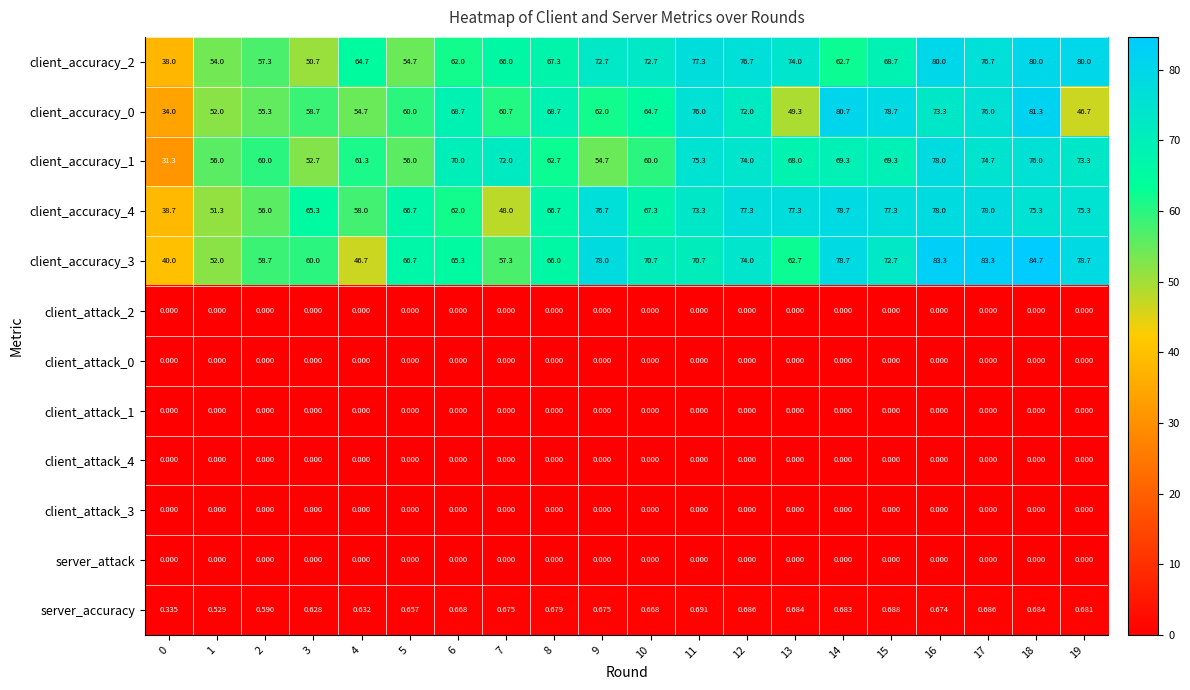

Is the value of client_accuracy_0 at 1 greater than the value of client_attack_4 at 19?

Yes